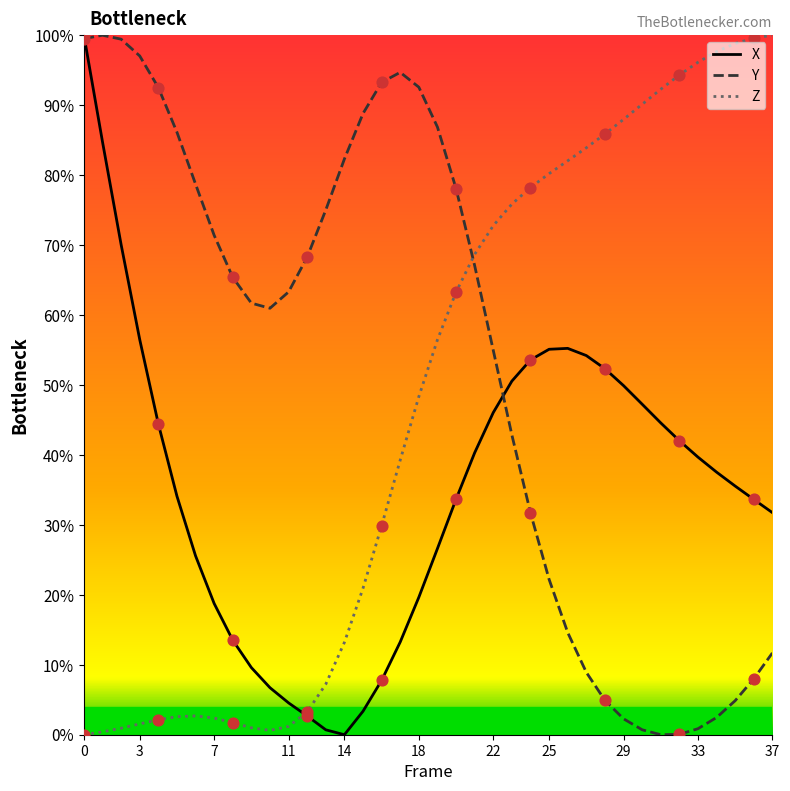

What are all the series names shown in the legend?

X, Y, Z